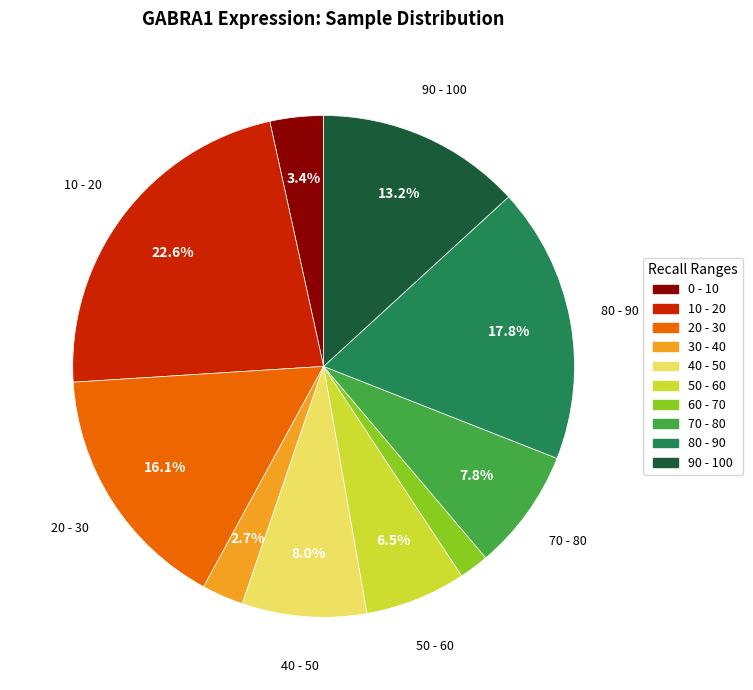

Does any single category account for the majority?

No